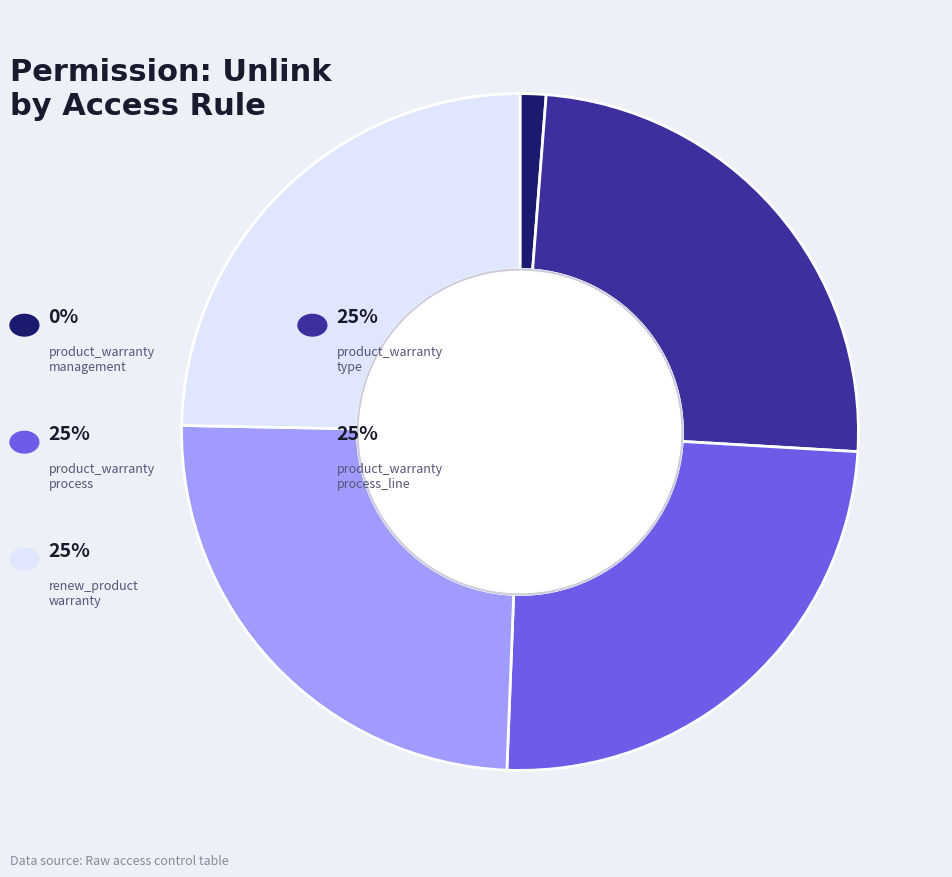

Is there a majority slice in this chart?

No